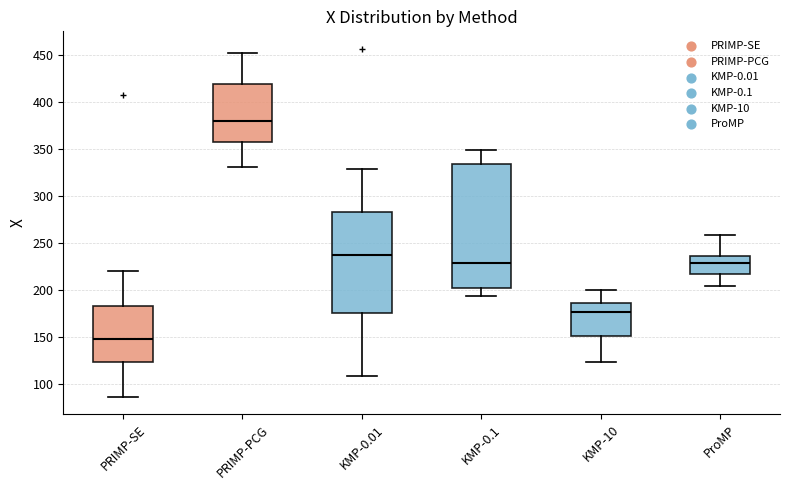

Which box's median line is the lowest?

PRIMP-SE